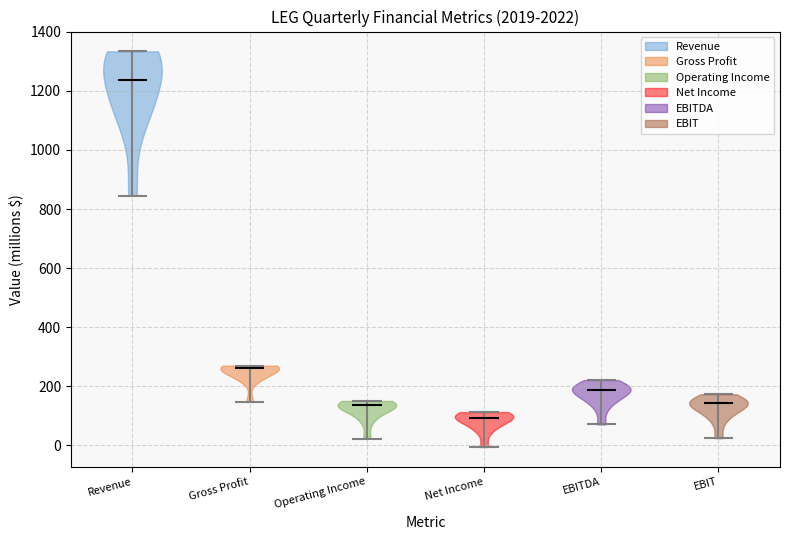

Which violin has the lowest median line?

Net Income